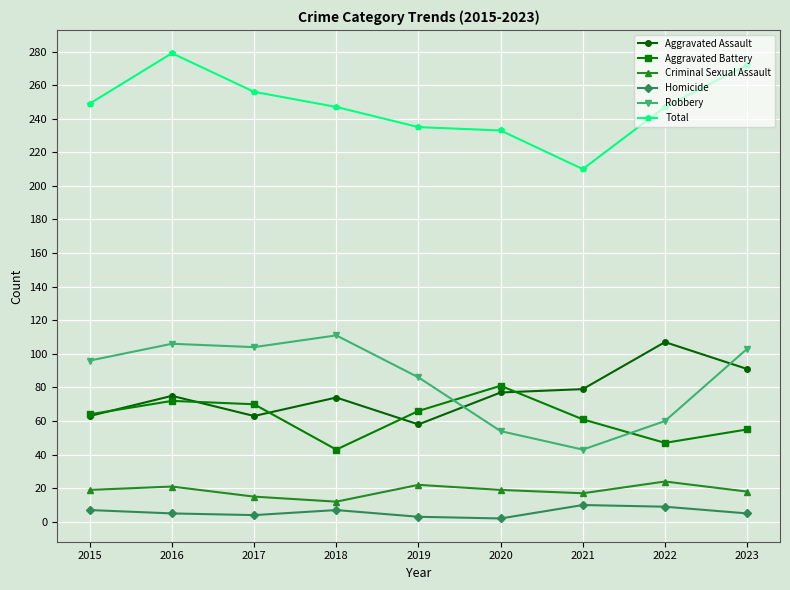

Where does the Total series first go above 247?

2015